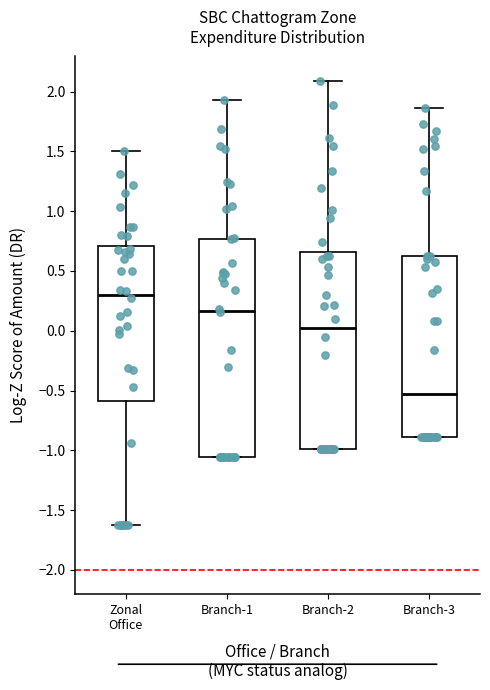

Which box has the lowest median line?

Branch-3